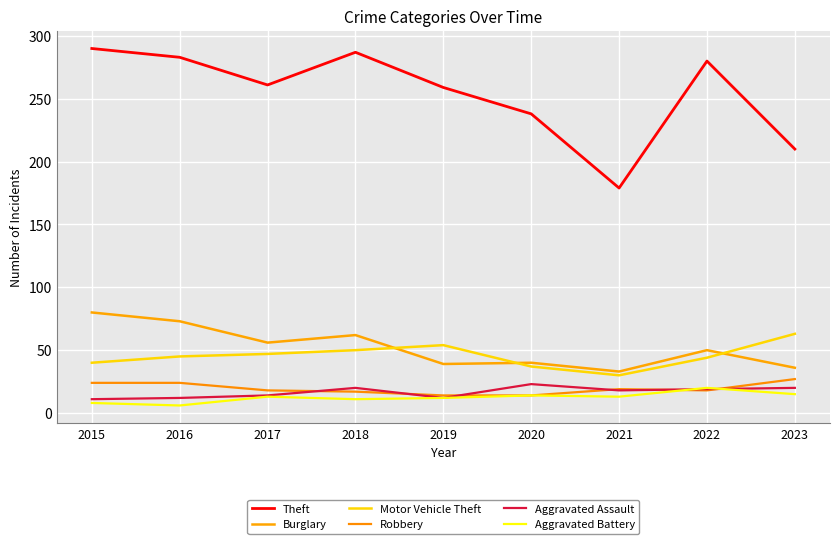

Between 2017 and 2020, which series saw the biggest shift?

Theft